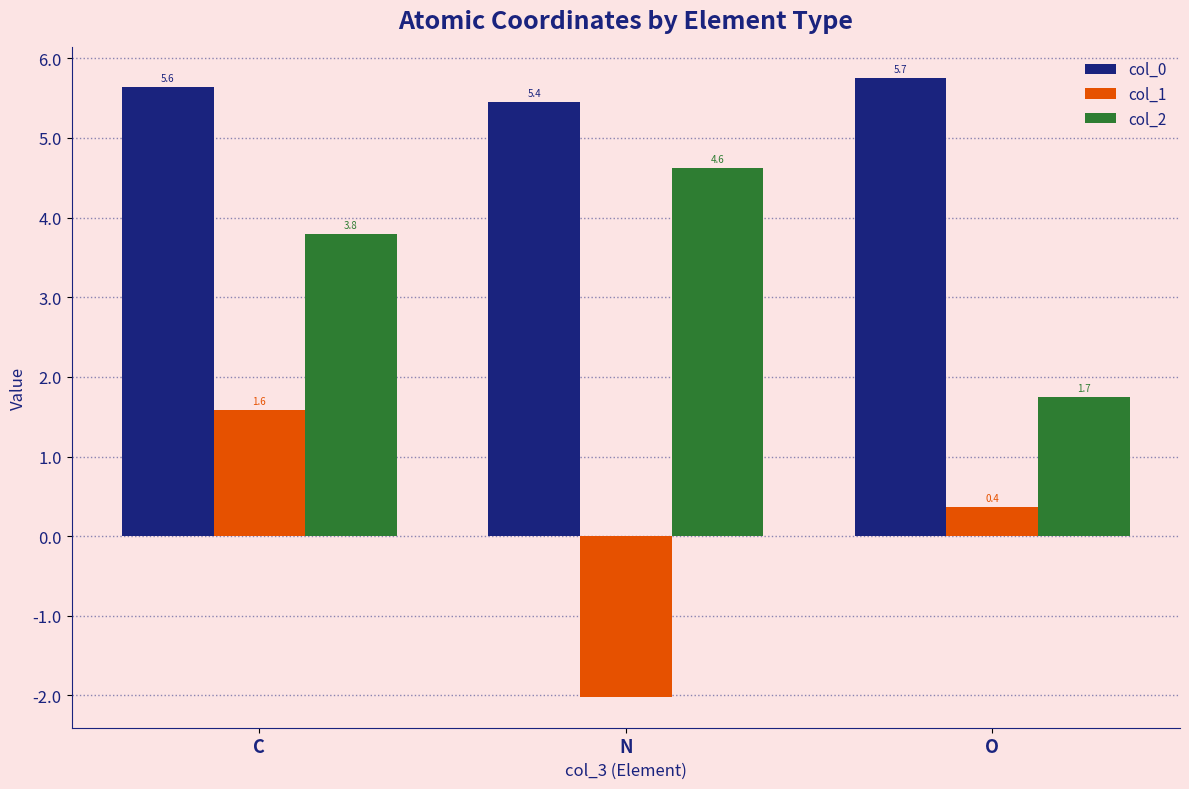

What is the difference between the highest and lowest values at C?

4.1